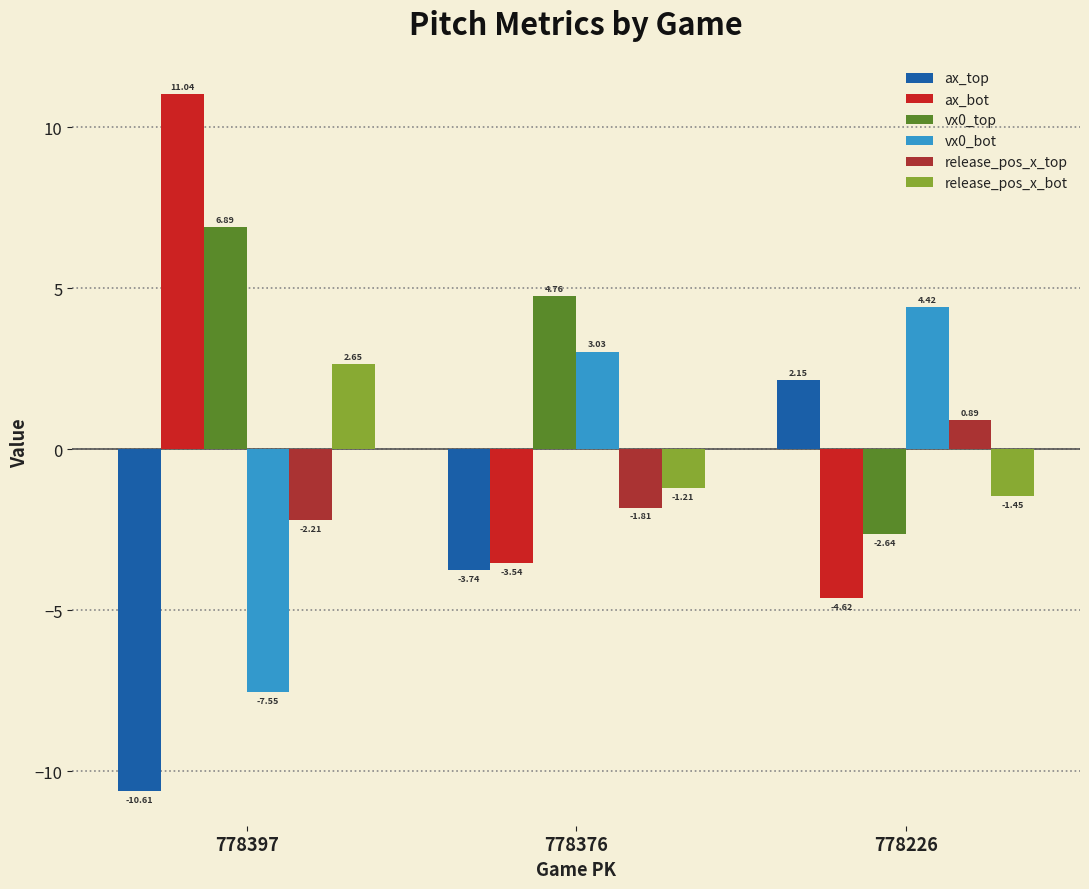

How many positive values does the release_pos_x_top series have?

1